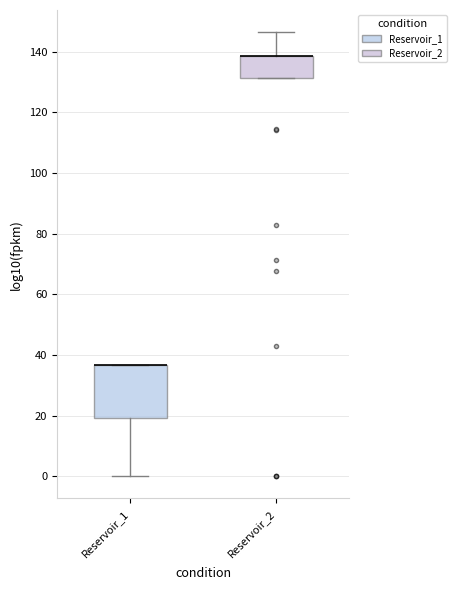

Reading left to right, transcribe this box plot: for each box, give where its median line is, the range the box spans, and where its two whiskers end, as read against the y-axis. The values are not printed on the chart, so give them approximately, as read against the axis.

Reservoir_1: median 36 (drawn on the box's upper edge), box 20 to 36, whiskers 0 to 36
Reservoir_2: median 138 (drawn on the box's upper edge), box 132 to 138, whiskers 132 to 146